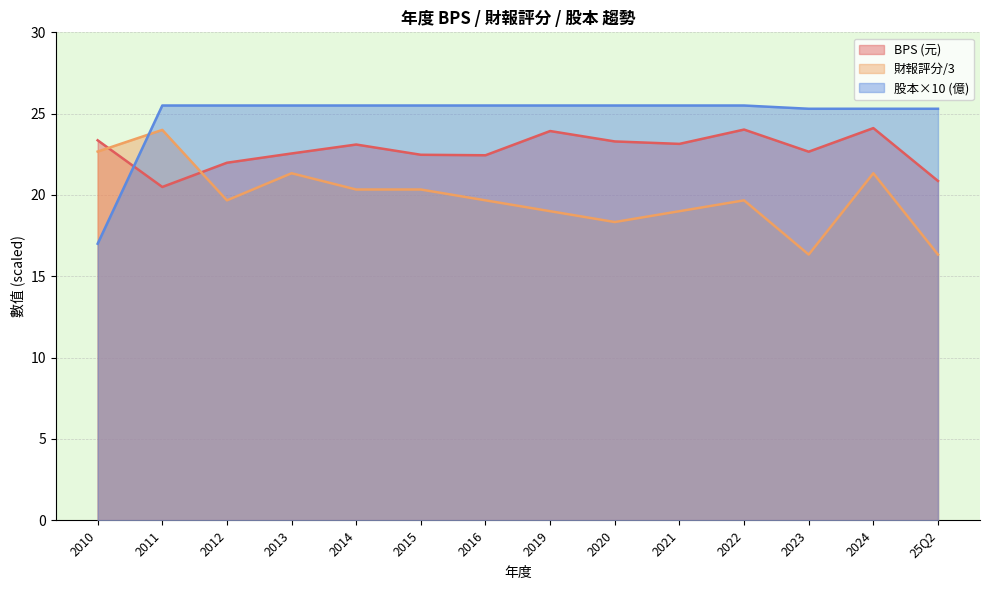

Is the value of BPS at 2022 greater than the value of 股本 at 2010?

Yes